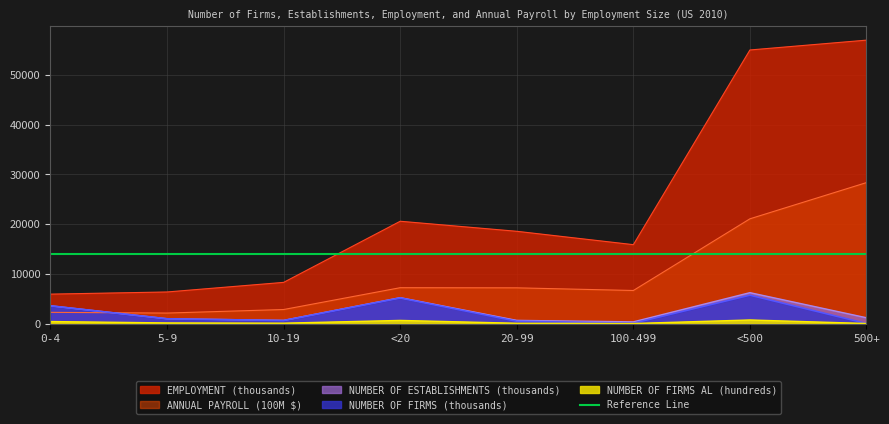

What is the difference between the second highest and second lowest values in the NUMBER OF ESTABLISHMENTS series?

4569.1